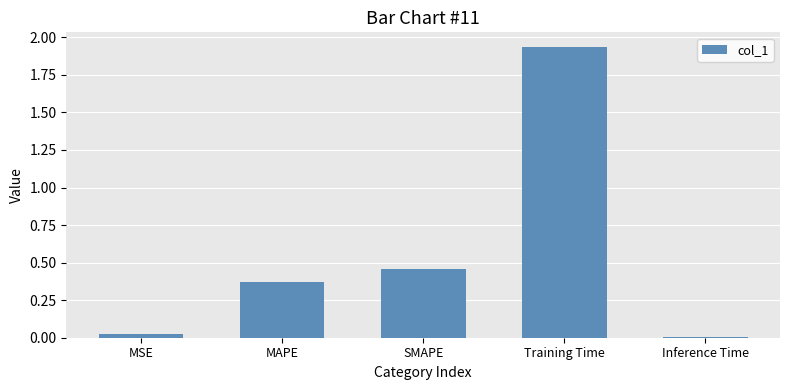

What is the sum of all values?

2.8